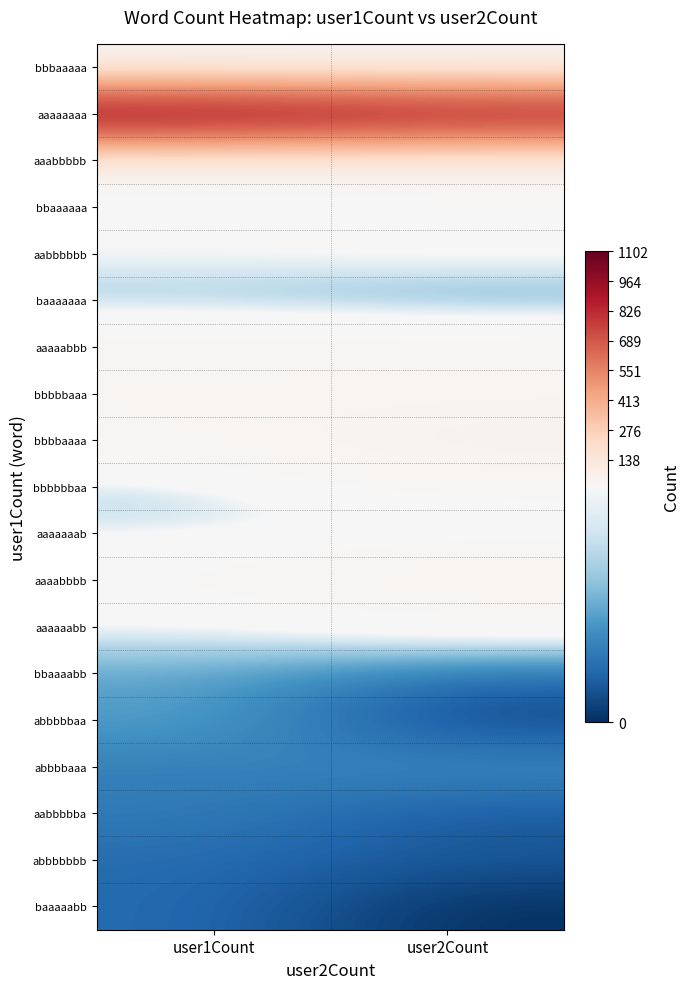

Reading left to right, extract all data points from this chart.

bbbaaaaa: user1Count=27	user2Count=28
aaaaaaaa: user1Count=1102	user2Count=1005
aaabbbbb: user1Count=33	user2Count=39
bbaaaaaa: user1Count=13	user2Count=14
aabbbbbb: user1Count=14	user2Count=15
baaaaaaa: user1Count=6	user2Count=4
aaaaabbb: user1Count=27	user2Count=25
bbbbbaaa: user1Count=31	user2Count=33
bbbbaaaa: user1Count=27	user2Count=64
bbbbbbaa: user1Count=8	user2Count=22
aaaaaaab: user1Count=11	user2Count=13
aaaabbbb: user1Count=24	user2Count=46
aaaaaabb: user1Count=11	user2Count=13
bbaaaabb: user1Count=6	user2Count=3
abbbbbaa: user1Count=6	user2Count=1
abbbbaaa: user1Count=4	user2Count=5
aabbbbba: user1Count=4	user2Count=2
abbbbbbb: user1Count=3	user2Count=2
baaaaabb: user1Count=3	user2Count=0